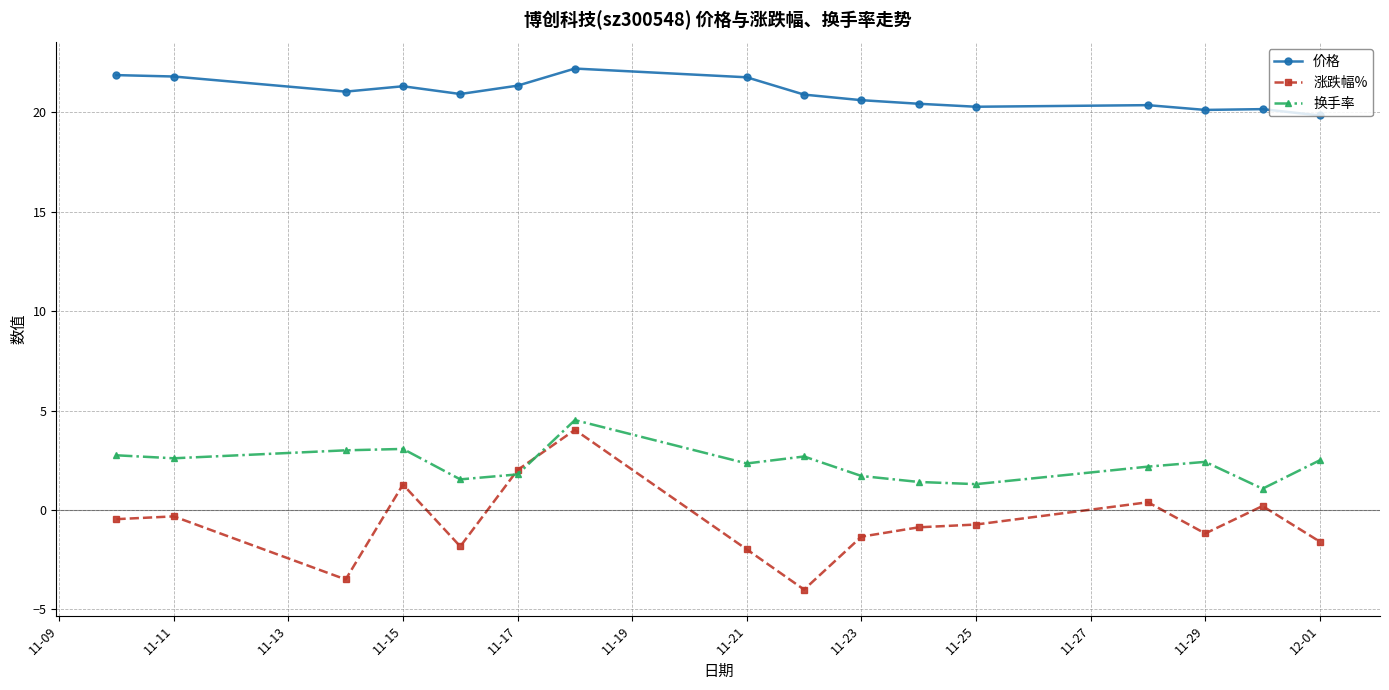

True or false: 换手率 has more than 2 interior local peaks.

True